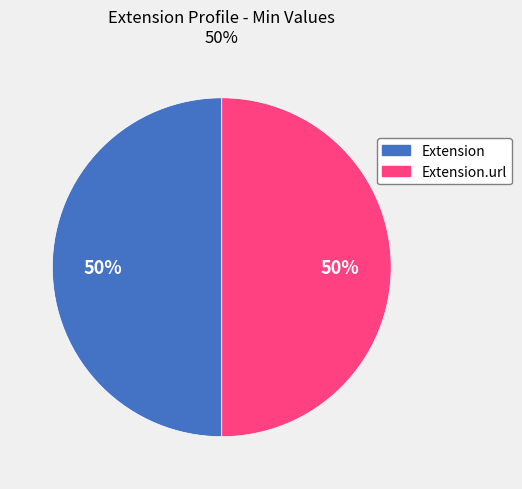

To the nearest percent, what is the average slice percentage?

50%